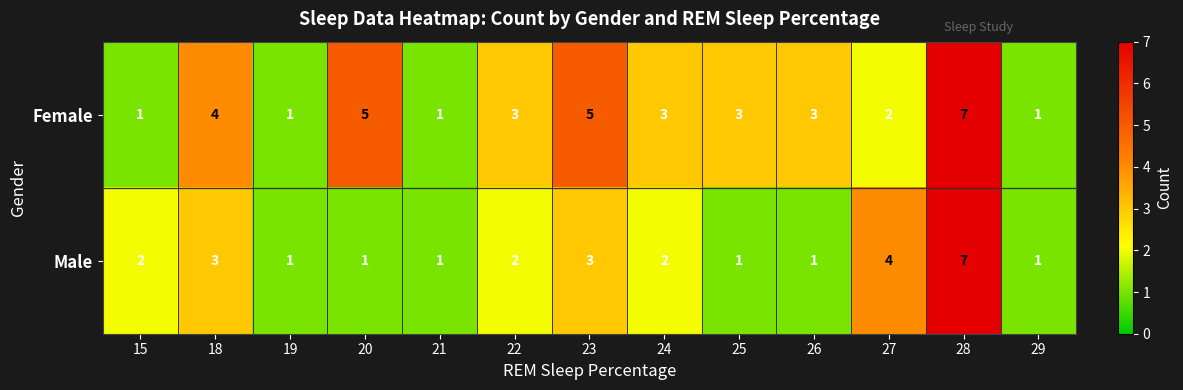

Which label corresponds to the largest value in the chart?

28